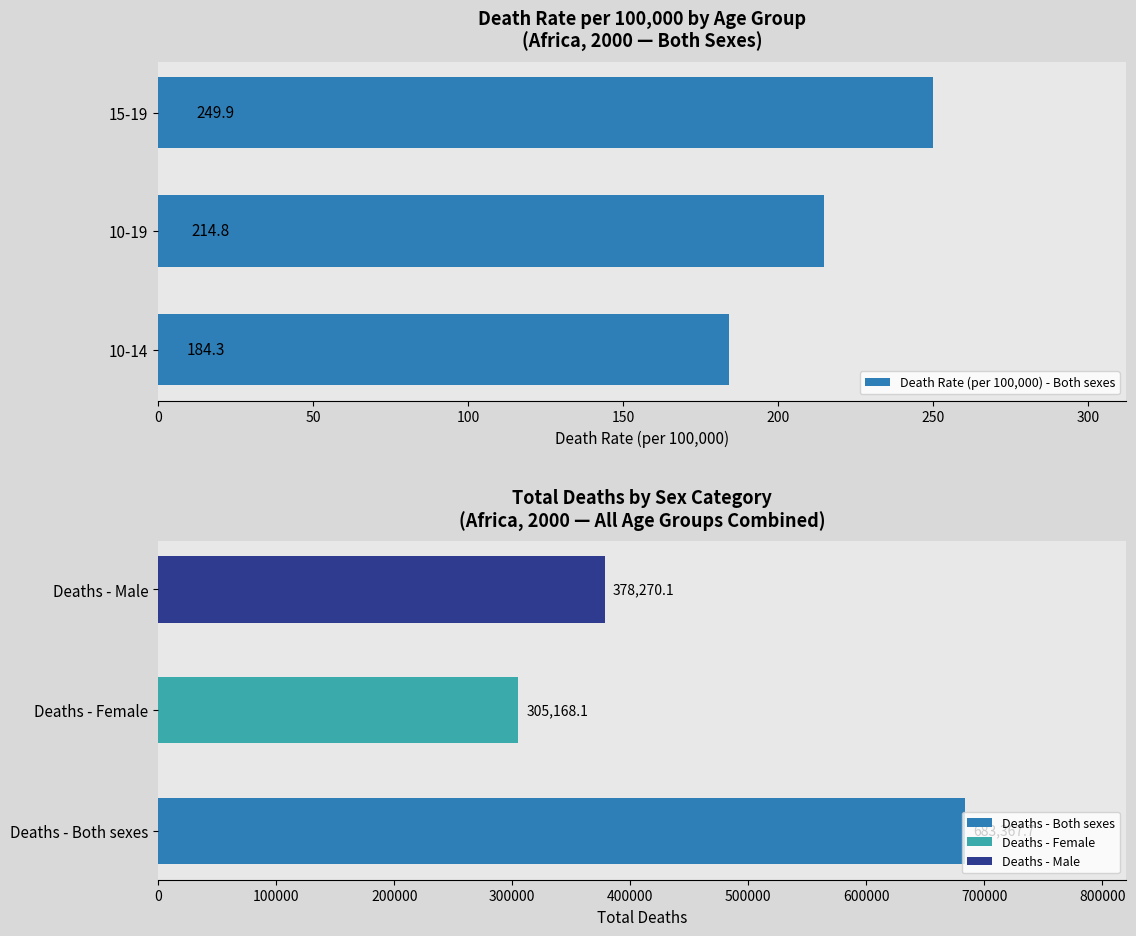

Between 10-14 and 15-19, which is larger?

15-19